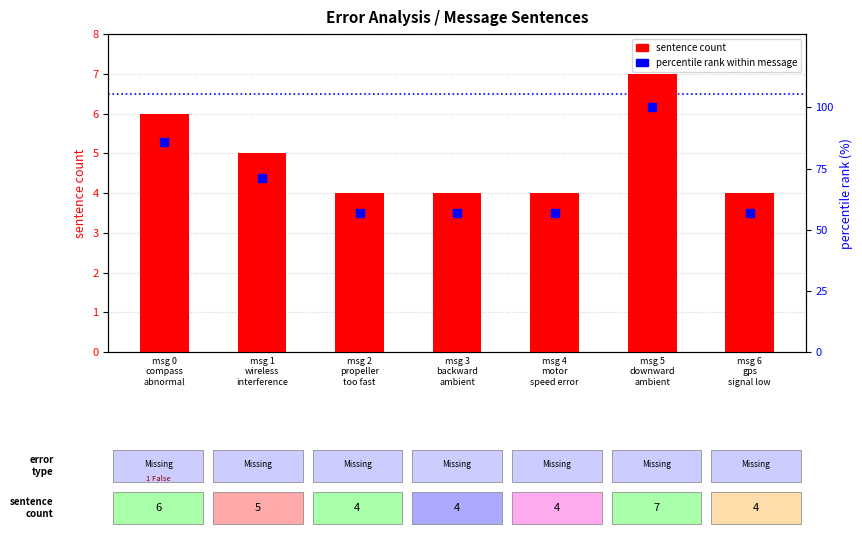

At which category is the sum across all series the highest?

msg 5
downward
ambient